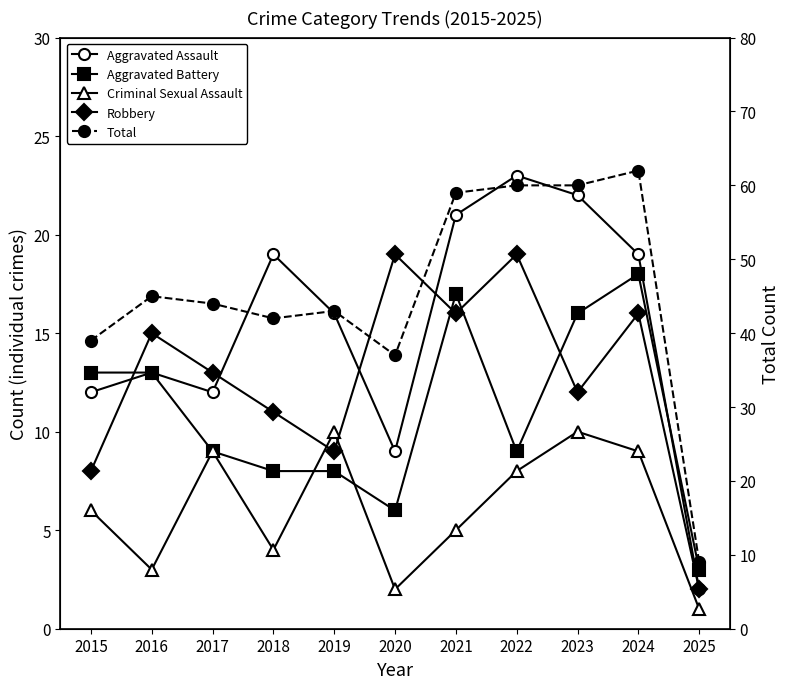

After their last crossing, which series has the higher values: Aggravated Battery or Criminal Sexual Assault?

Aggravated Battery